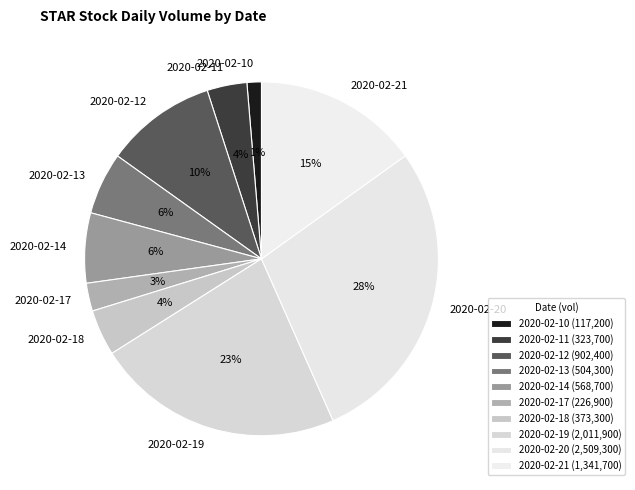

To the nearest percent, what is the combined percentage of 2020-02-19 and 2020-02-10?

24%